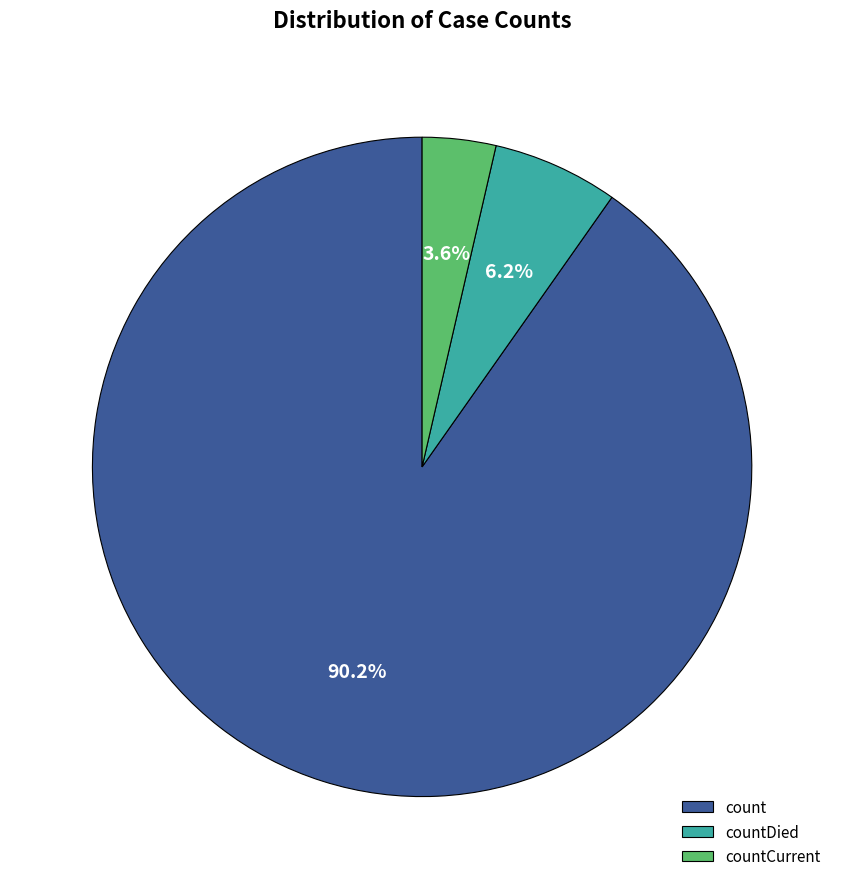

Which slice is the largest?

count